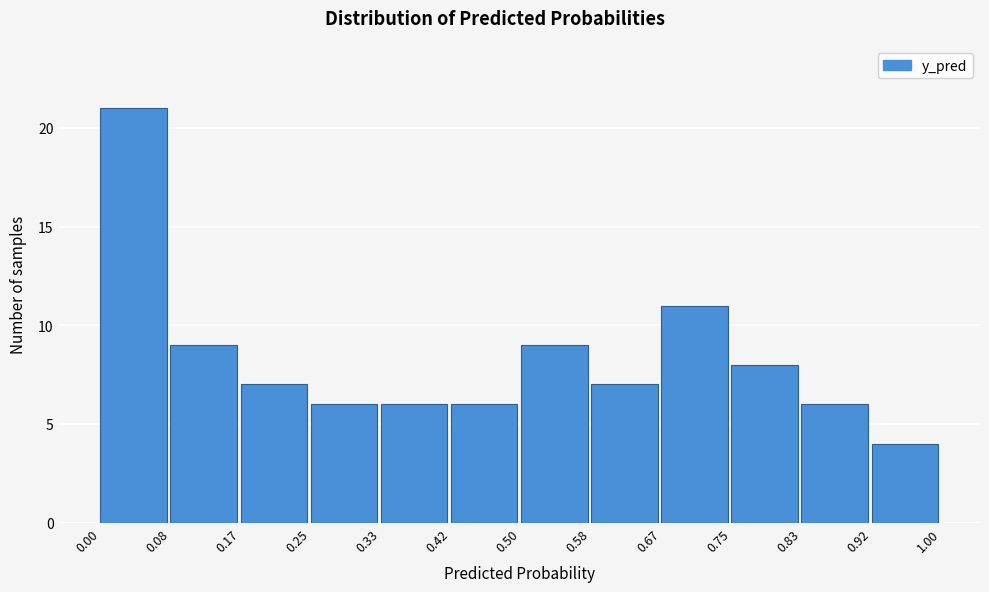

Over which range of the x-axis is the bar tallest?

0.00 to 0.08